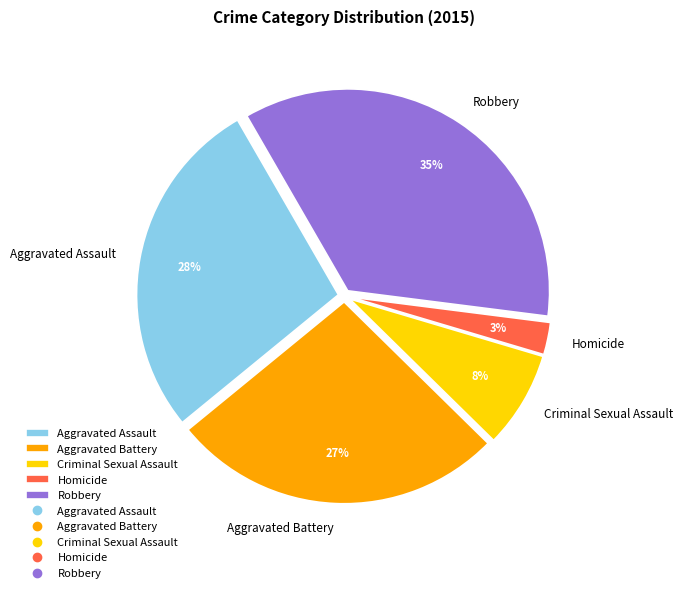

The Homicide slice represents 3% of the pie. True or false?

True